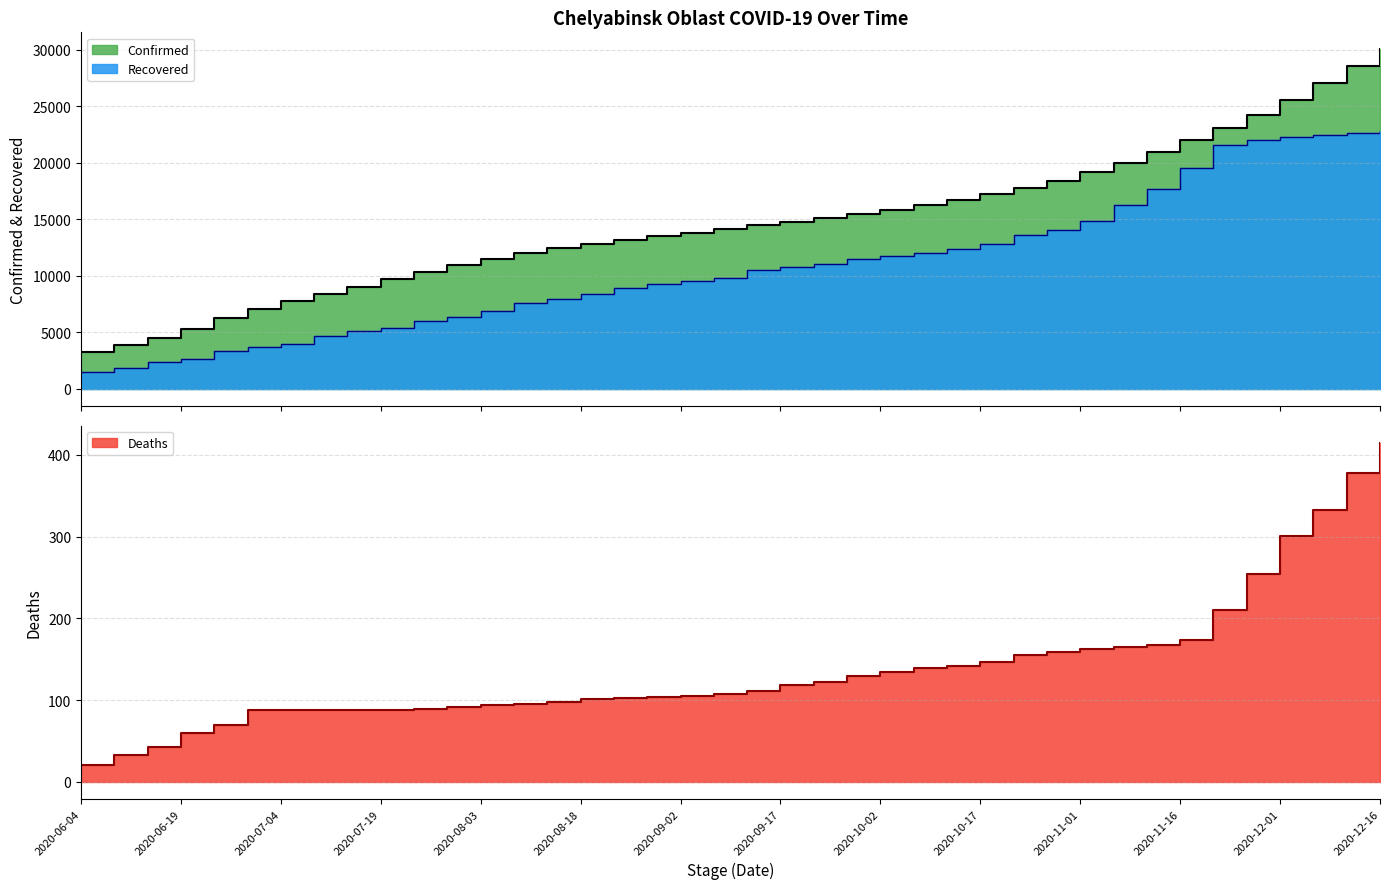

True or false: Recovered and Deaths cross at least once.

False